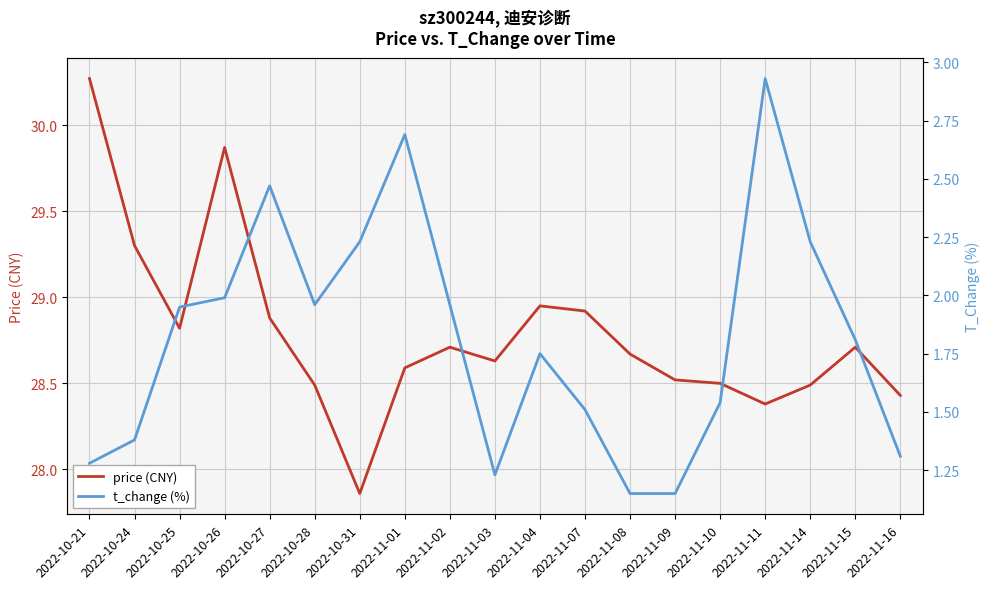

What is the minimum value for price (CNY)?

27.9